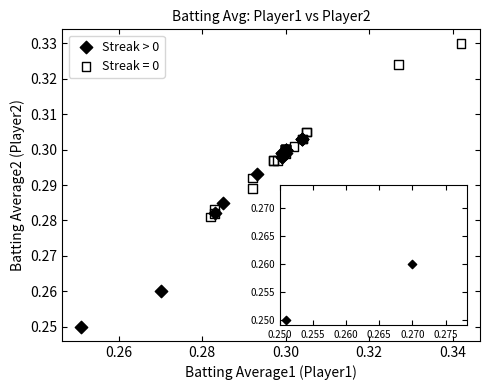

Which series has the widest spread of Y values?

Streak > 0